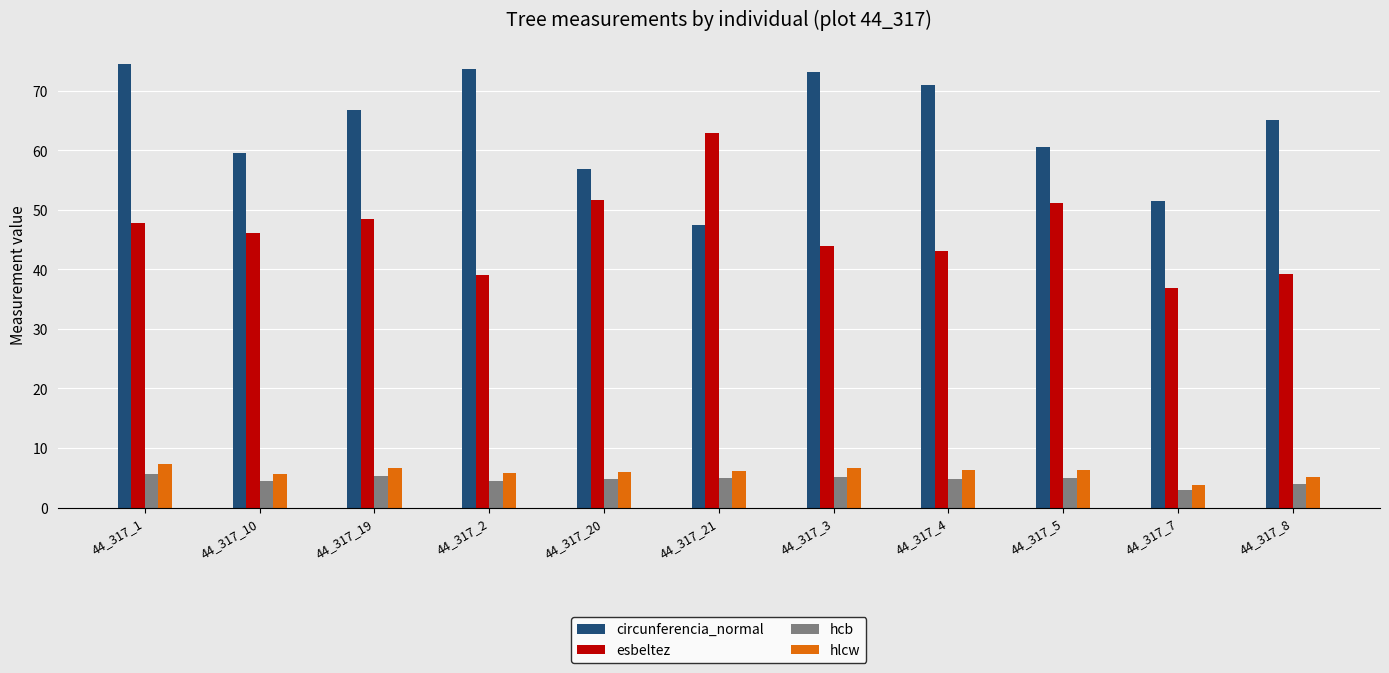

What is the difference between the esbeltez values at 44_317_7 and 44_317_19?

11.6